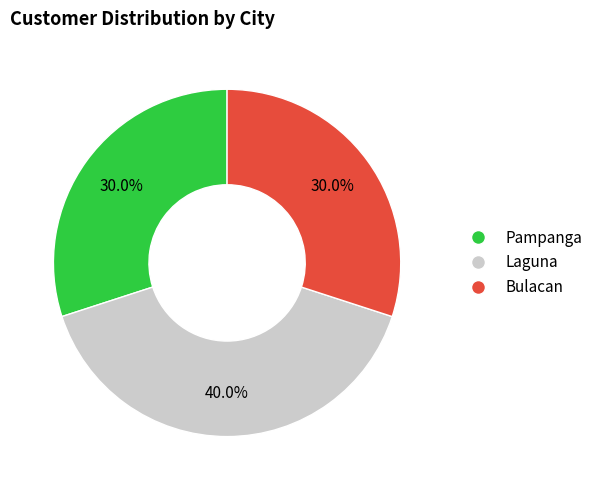

Which slice is the largest?

Laguna